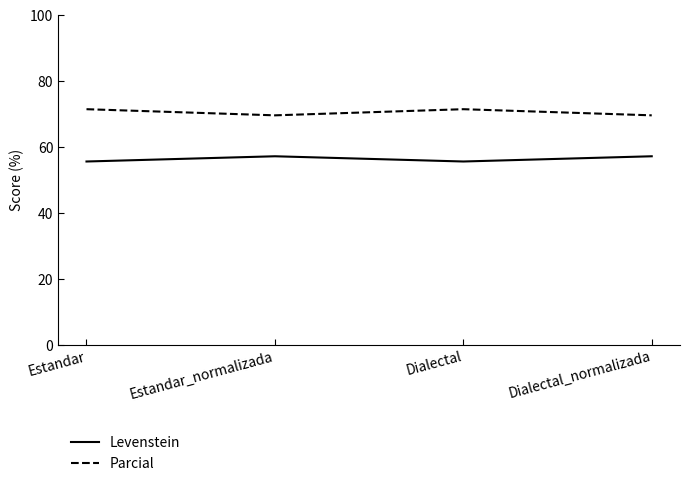

What is the highest value of the Parcial series?

71.4